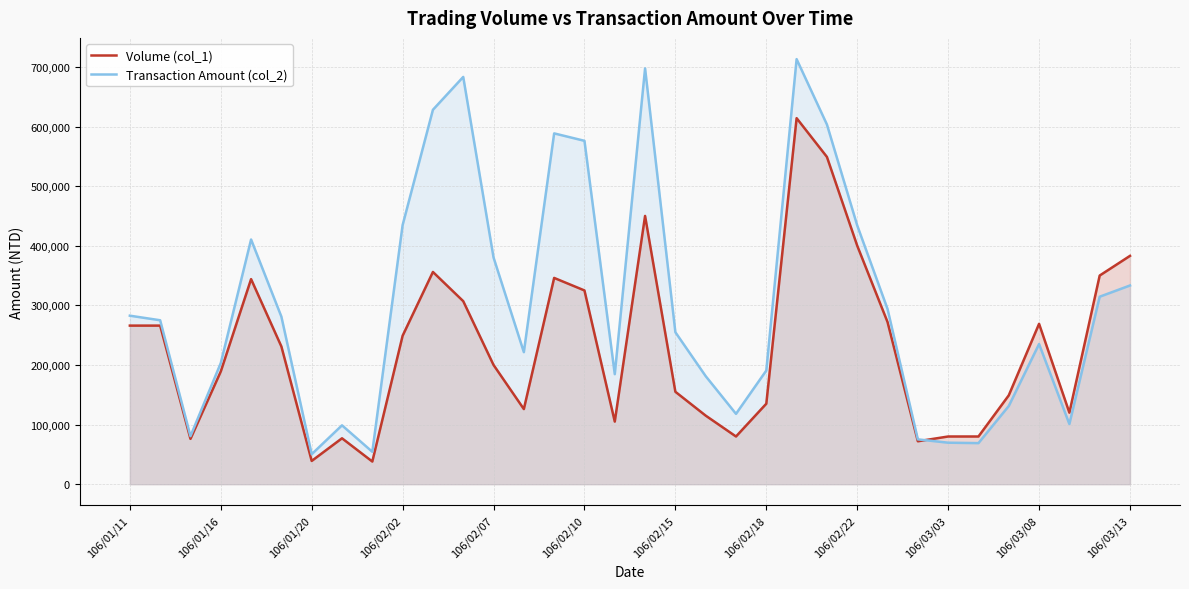

At 106/02/15, list the series in order from largest to smallest.

Transaction Amount (col_2), Volume (col_1)